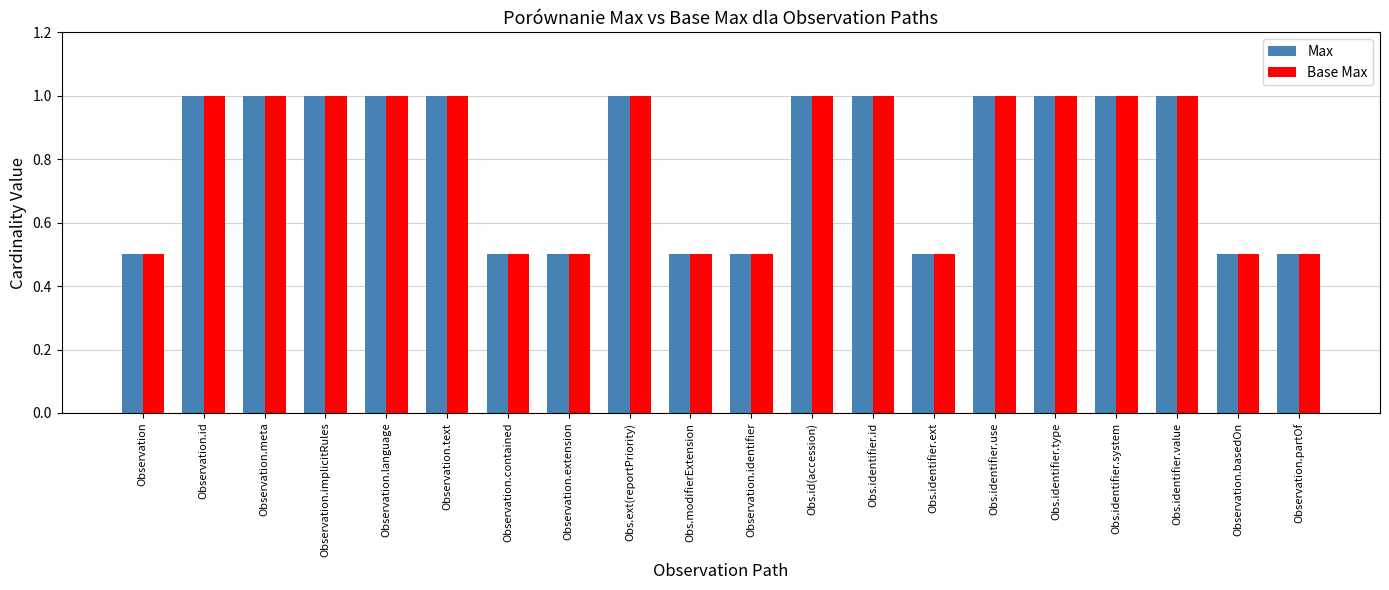

True or false: Max has a value of 0.4 at Obs.identifier.system.

False